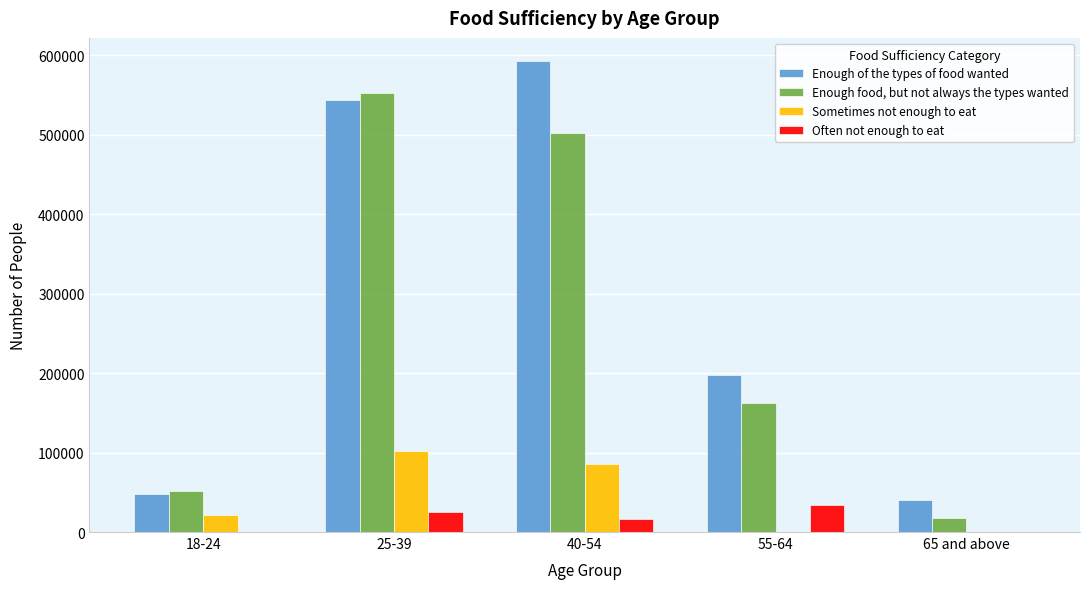

Reading right to left, transcribe all the data shown in this chart.

Enough of the types of food wanted: 65 and above=39915	55-64=198219	40-54=592473	25-39=543618	18-24=48043
Enough food, but not always the types wanted: 65 and above=18223	55-64=161926	40-54=502381	25-39=552991	18-24=51871
Sometimes not enough to eat: 65 and above=0	55-64=0	40-54=85813	25-39=102413	18-24=20944
Often not enough to eat: 65 and above=0	55-64=34301	40-54=16222	25-39=25105	18-24=0